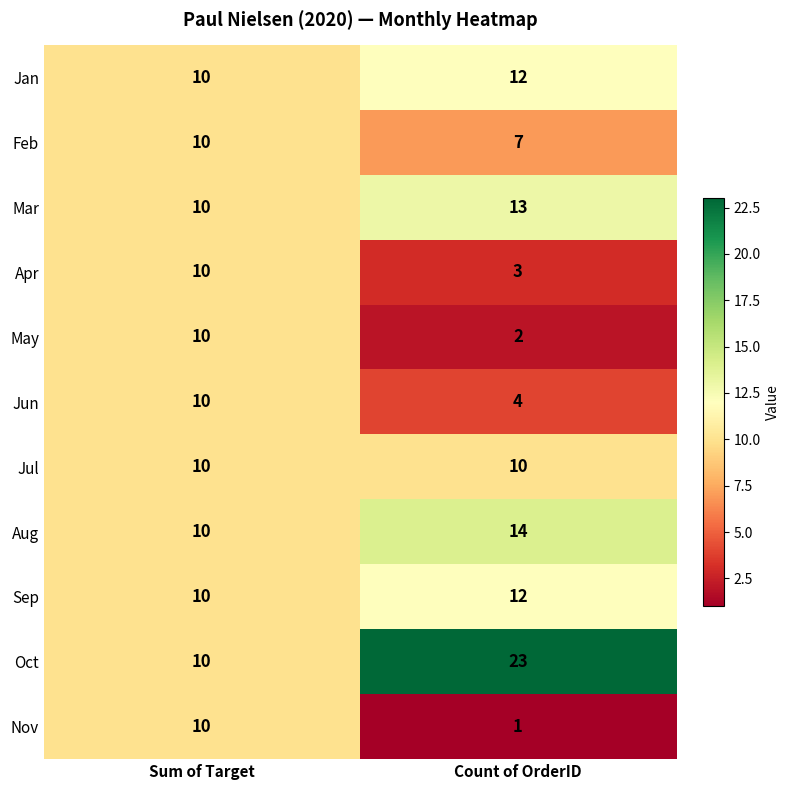

Reading left to right, list all the values displayed in this chart.

Jan: Sum of Target=10	Count of OrderID=12
Feb: Sum of Target=10	Count of OrderID=7
Mar: Sum of Target=10	Count of OrderID=13
Apr: Sum of Target=10	Count of OrderID=3
May: Sum of Target=10	Count of OrderID=2
Jun: Sum of Target=10	Count of OrderID=4
Jul: Sum of Target=10	Count of OrderID=10
Aug: Sum of Target=10	Count of OrderID=14
Sep: Sum of Target=10	Count of OrderID=12
Oct: Sum of Target=10	Count of OrderID=23
Nov: Sum of Target=10	Count of OrderID=1